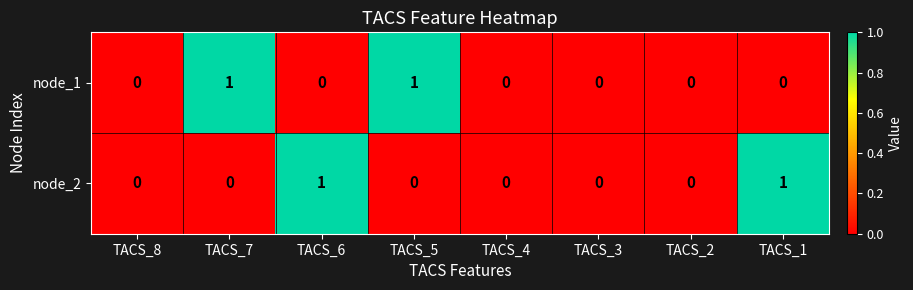

Count the node_2 values in the range 0 to 1.

8